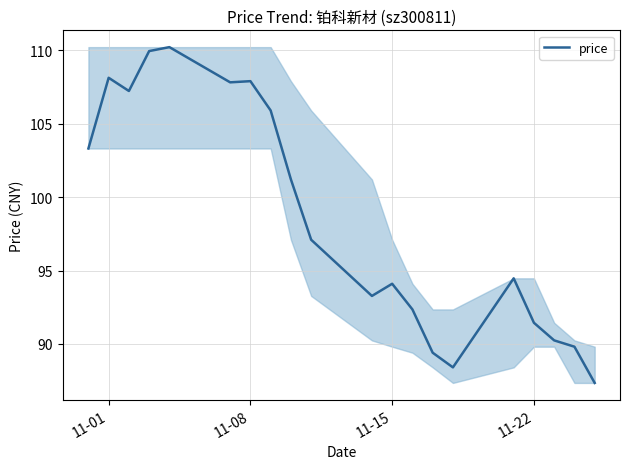

What is the difference between the maximum and minimum values?

22.9